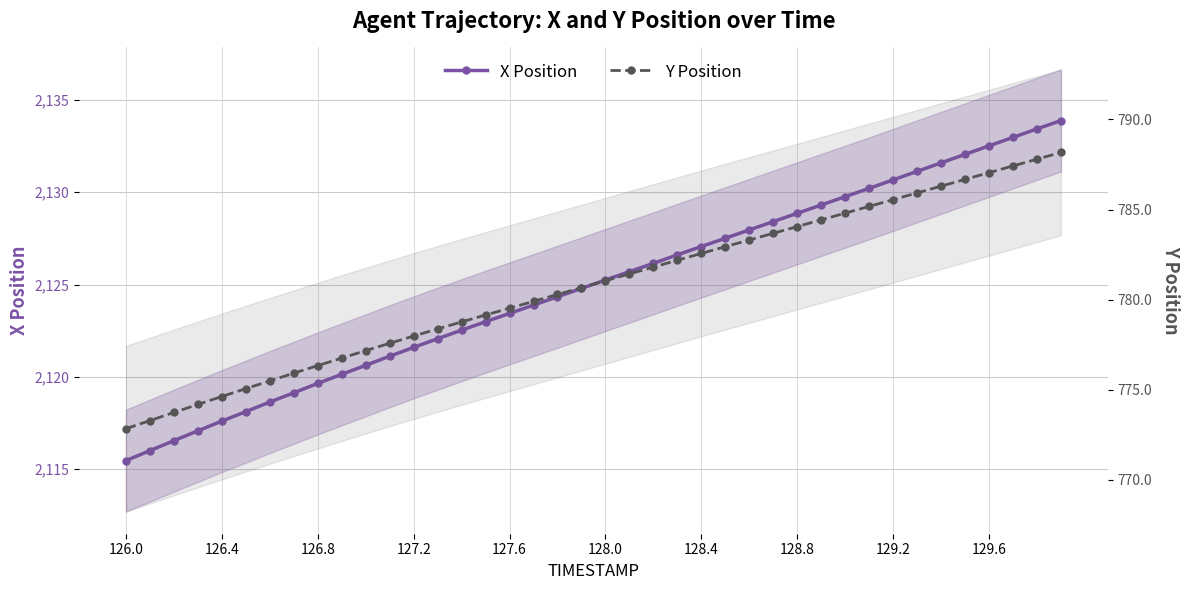

What are all the series names shown in the legend?

X Position, Y Position